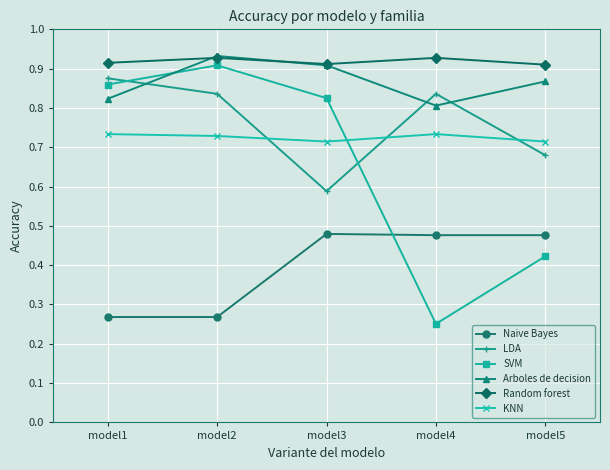

Does the chart display data point markers on the line(s)?

Yes